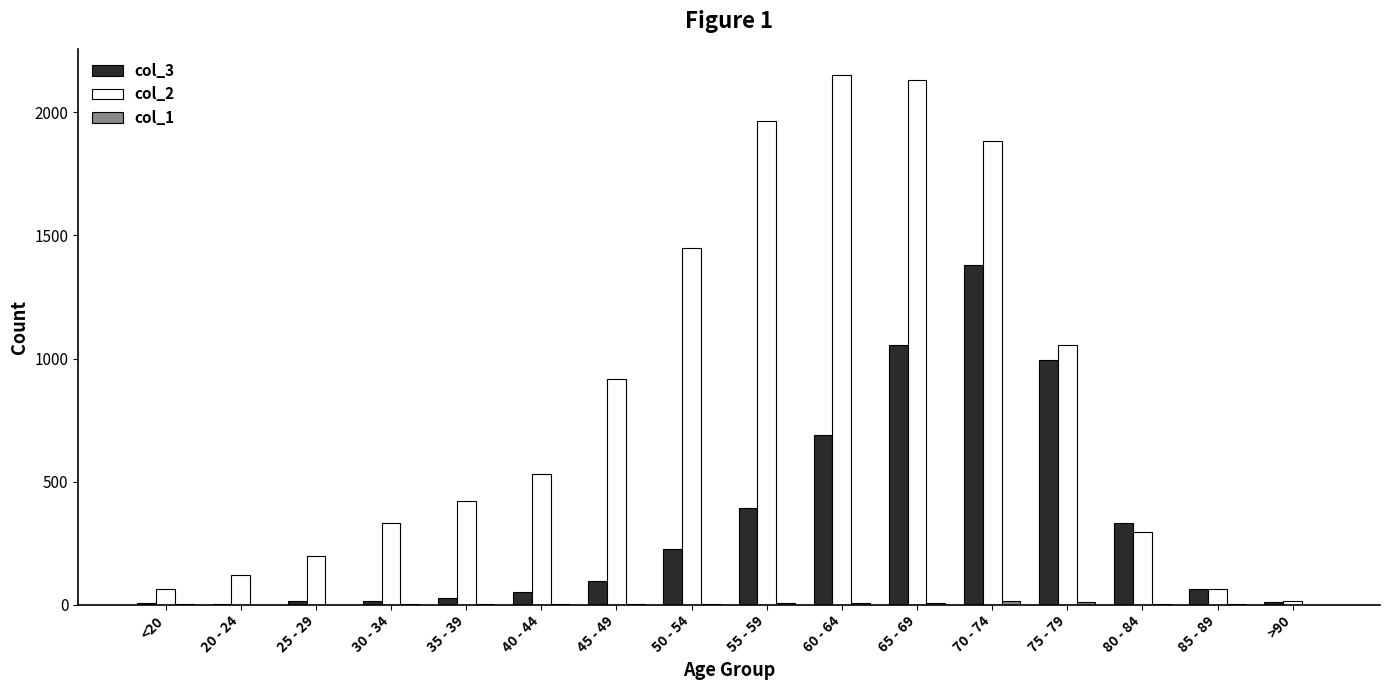

At which category is the sum across all series the highest?

70 - 74